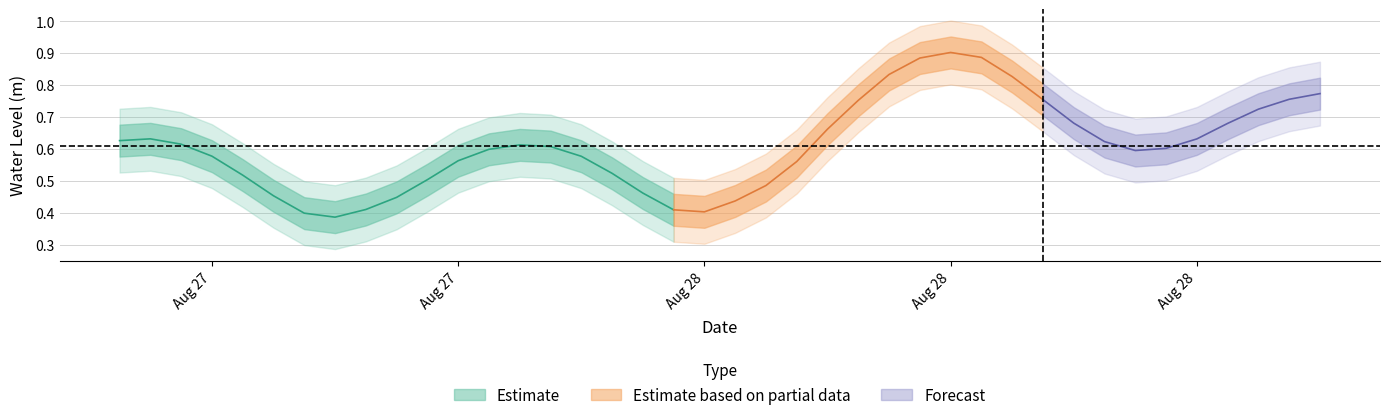

What is the difference between the values at 2024-08-28 15:00:00 and 2024-08-28 03:00:00?

0.1